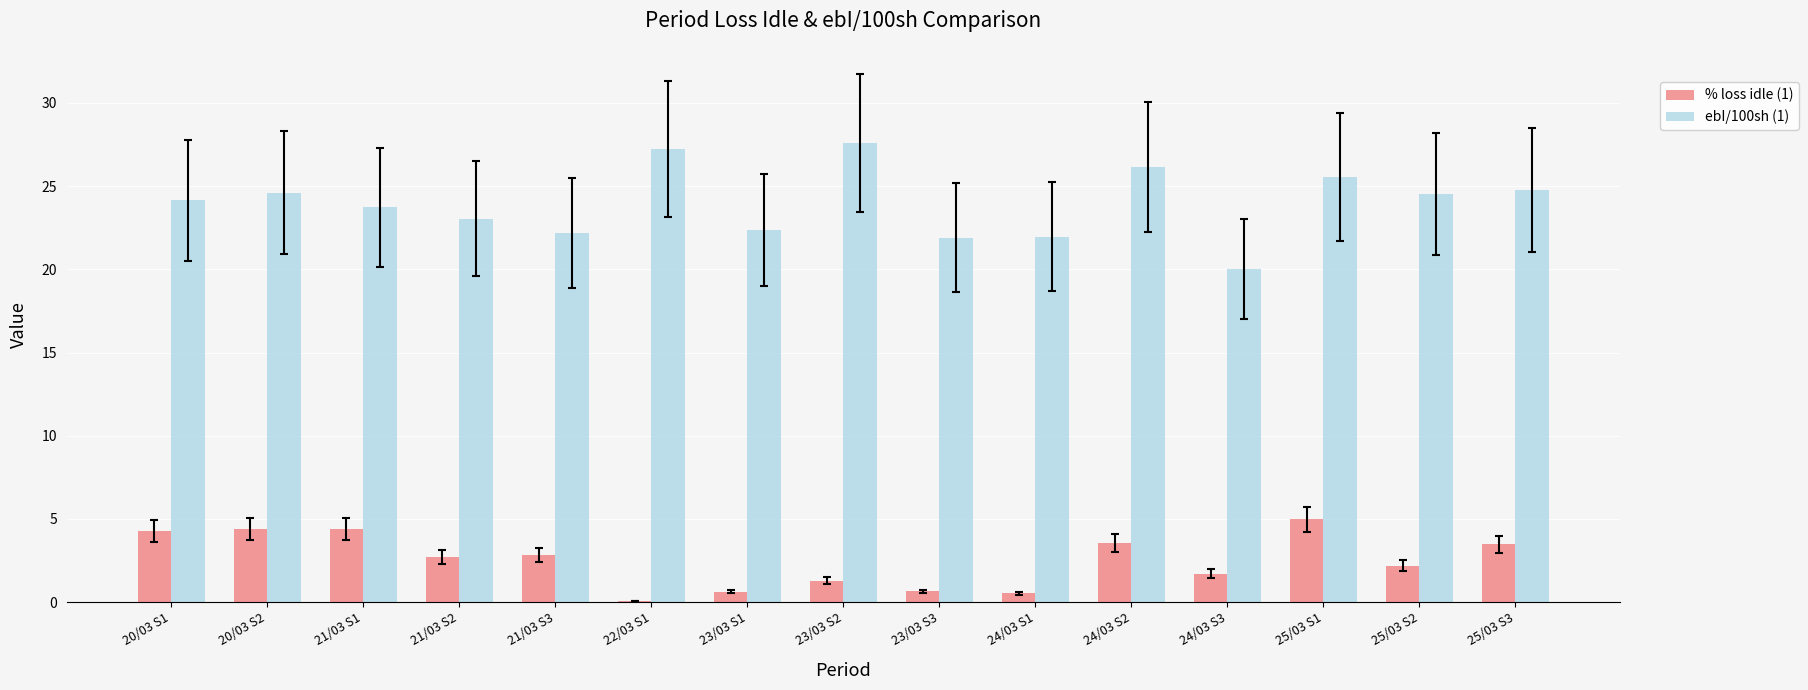

What is the sum of the ebI/100sh (1) values at 25/03 S2 and 25/03 S1?

50.1